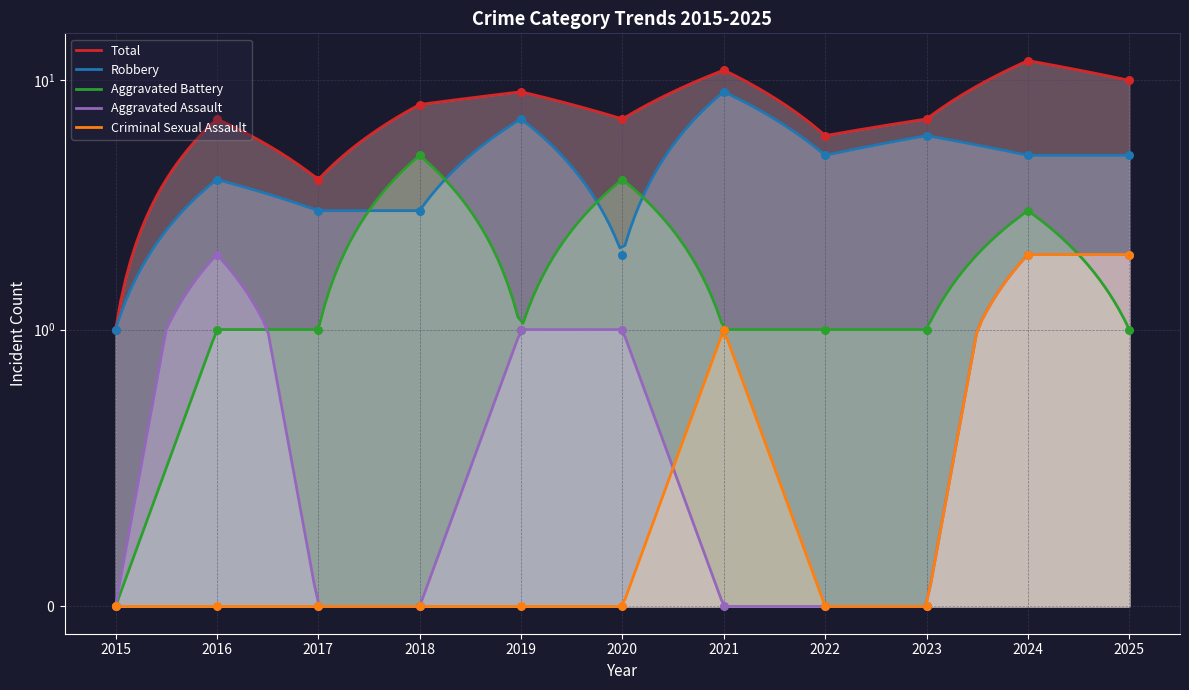

Which series reaches the maximum Y coordinate?

Total